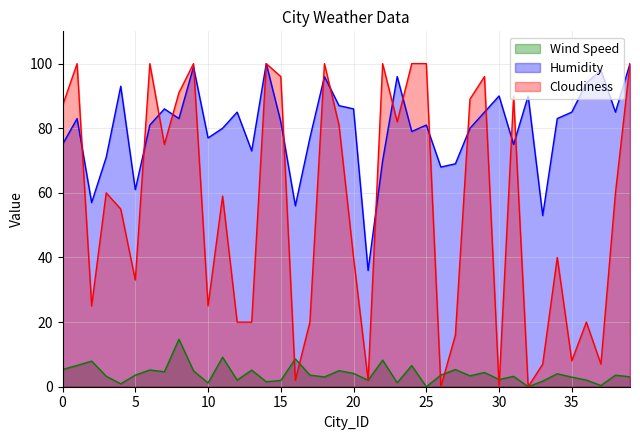

True or false: Cloudiness has a value of 56.9 at 24.

False